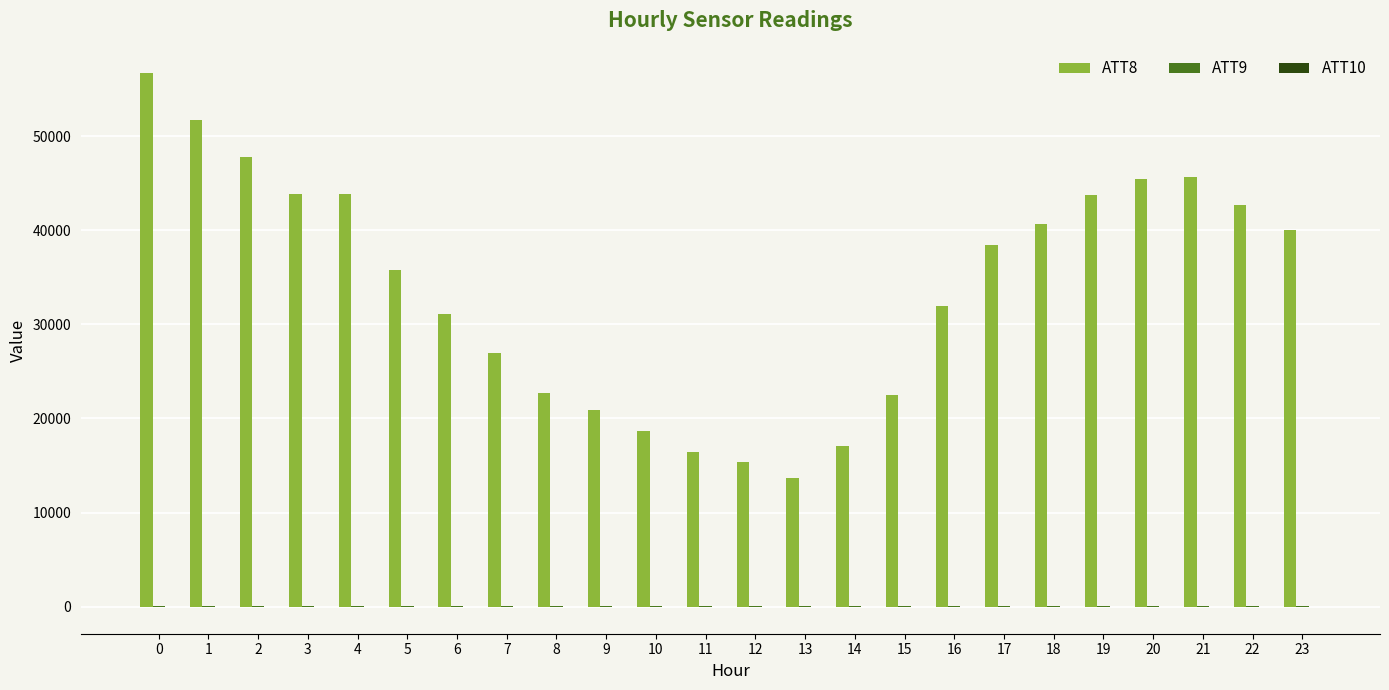

Which series has the largest total across all categories?

ATT8